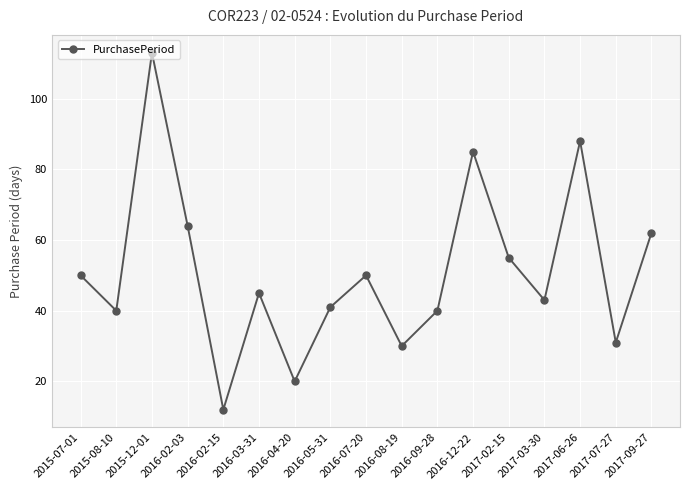

What is the maximum value shown in the chart?

113